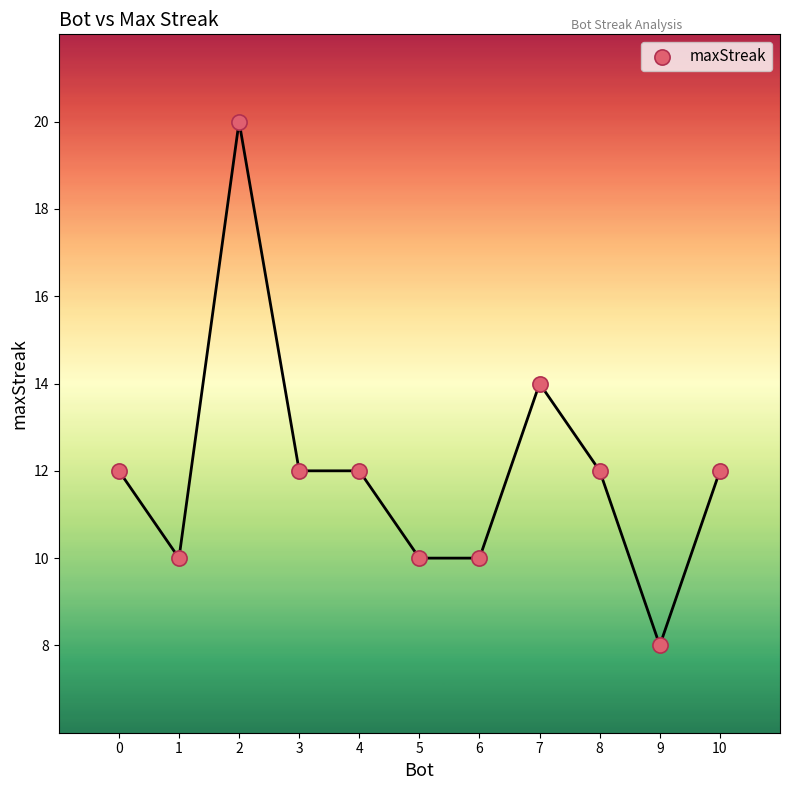

What is the range of Y values (max minus min)?

12